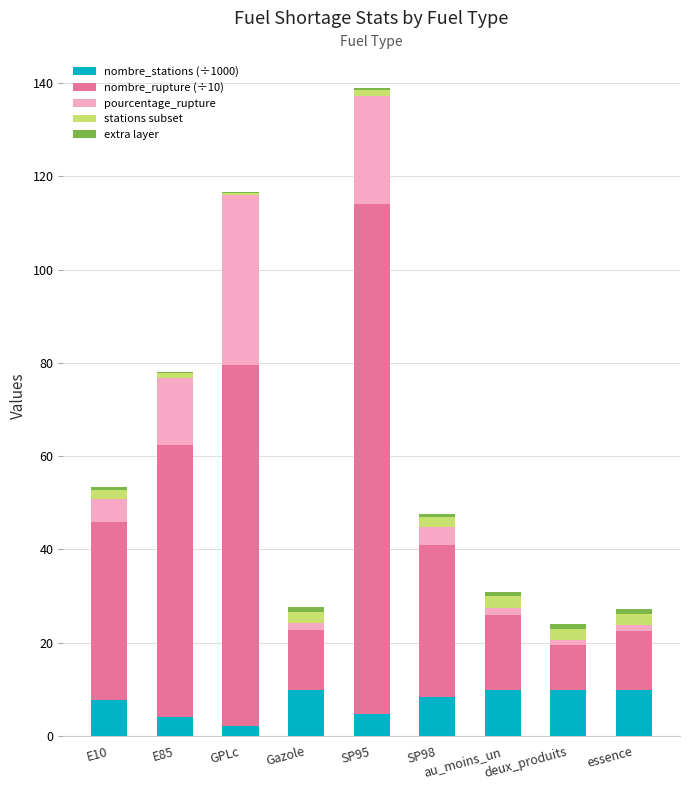

Are the bars horizontal?

No